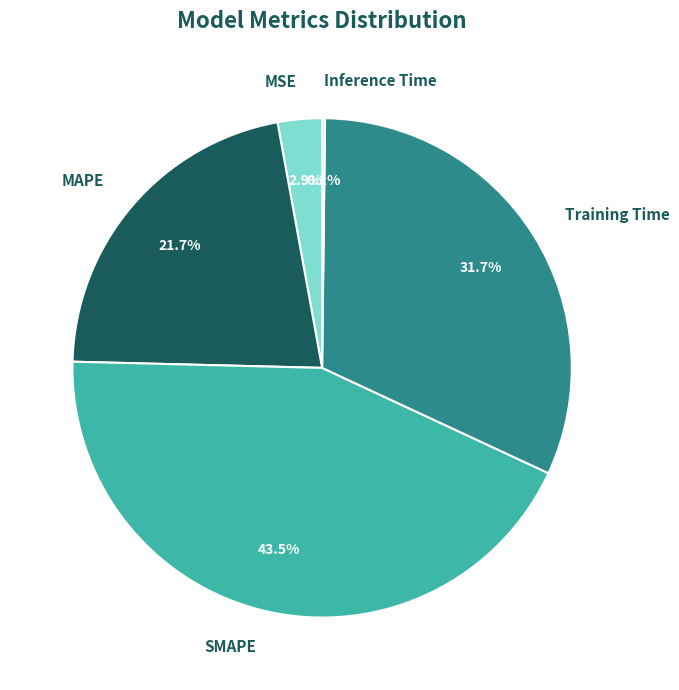

Does MSE represent more than half of the total?

No